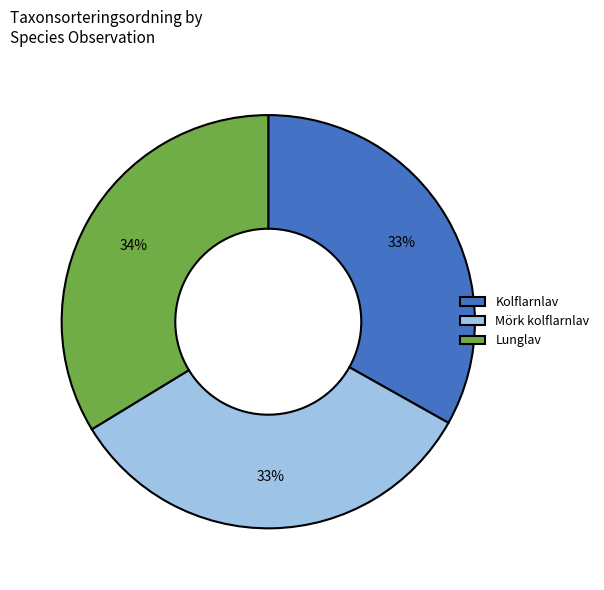

Is there any slice that represents more than half of the pie?

No